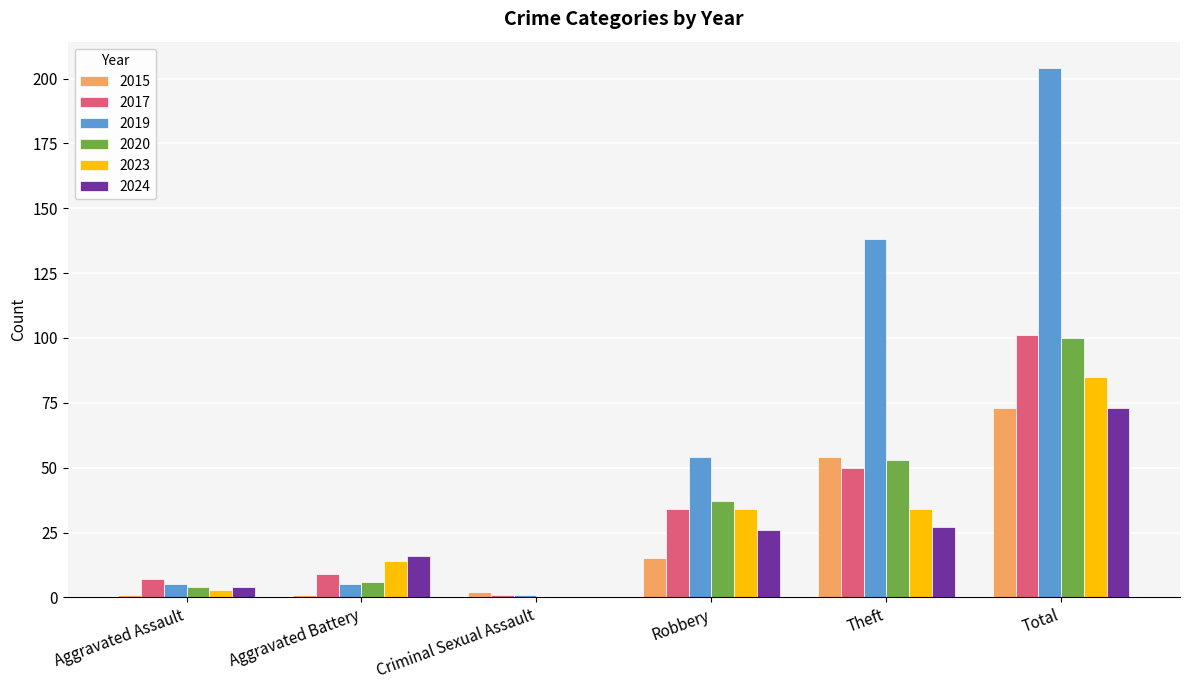

Which category has the highest value in the 2020 series?

Total